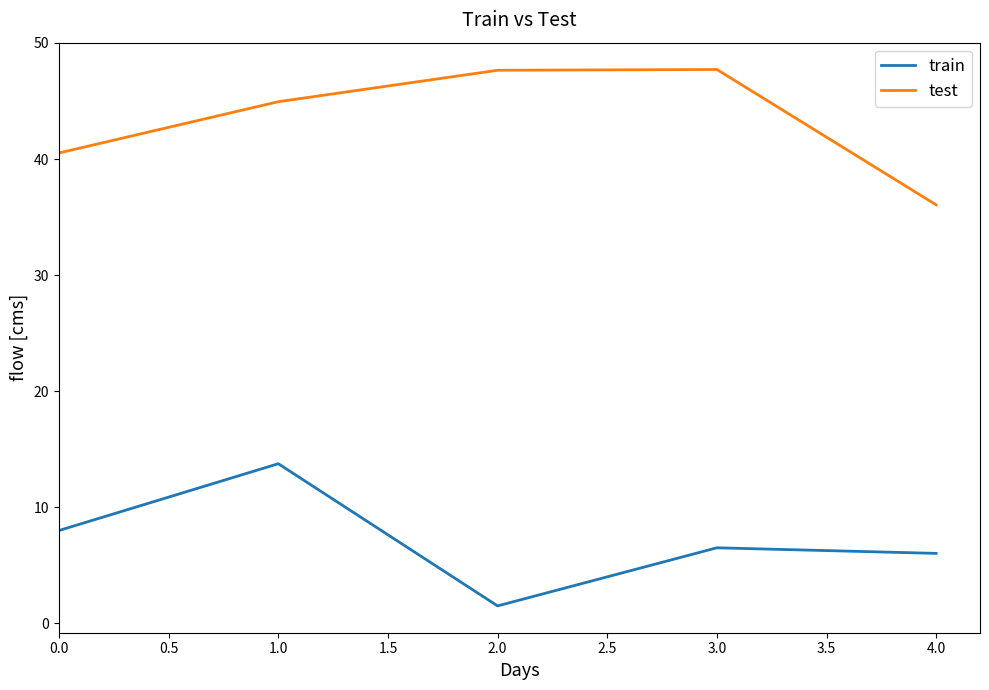

Between 0.0 and 3.0, which series saw the biggest shift?

test